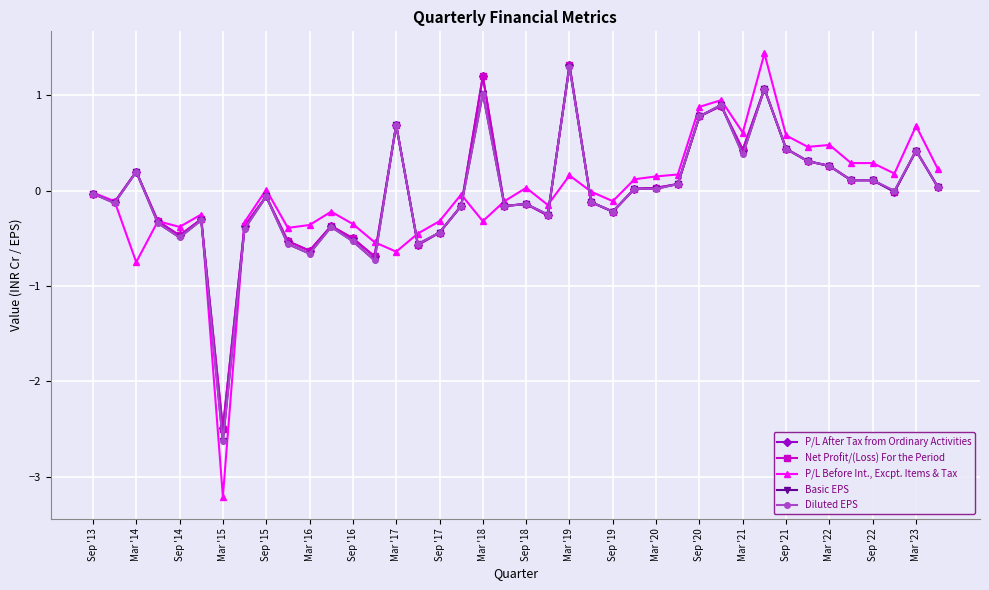

True or false: Net Profit/(Loss) For the Period has more than 2 interior local peaks.

True